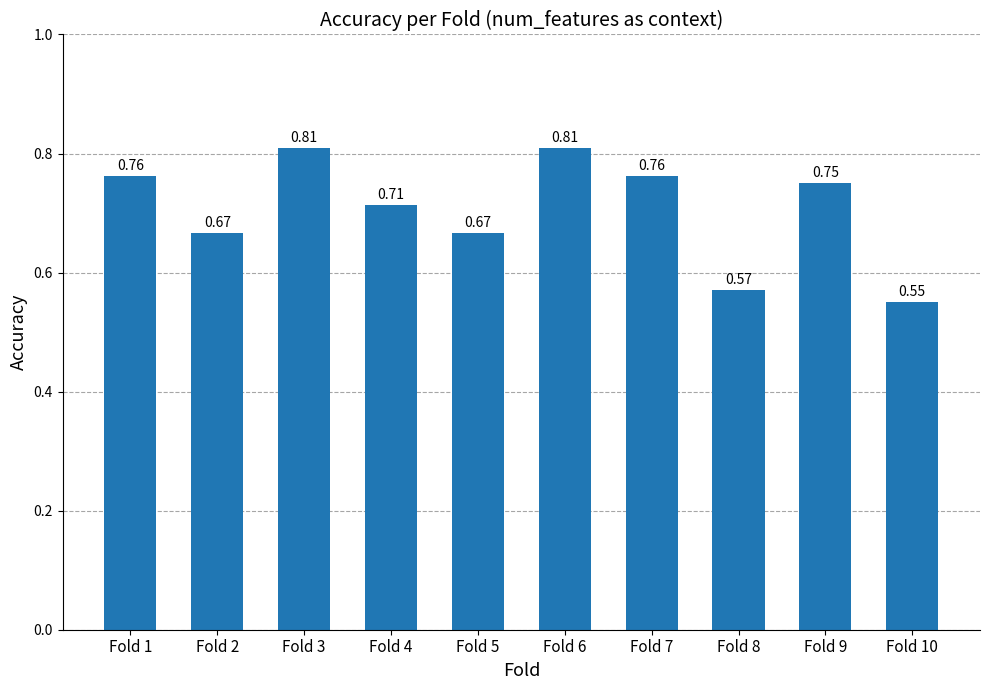

Which has a higher value, Fold 9 or Fold 8?

Fold 9